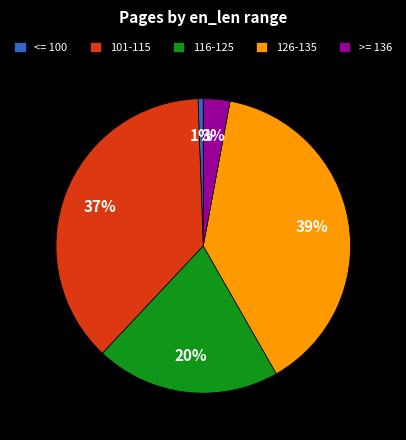

Do 101-115 and 126-135 together represent more than half of the pie?

Yes